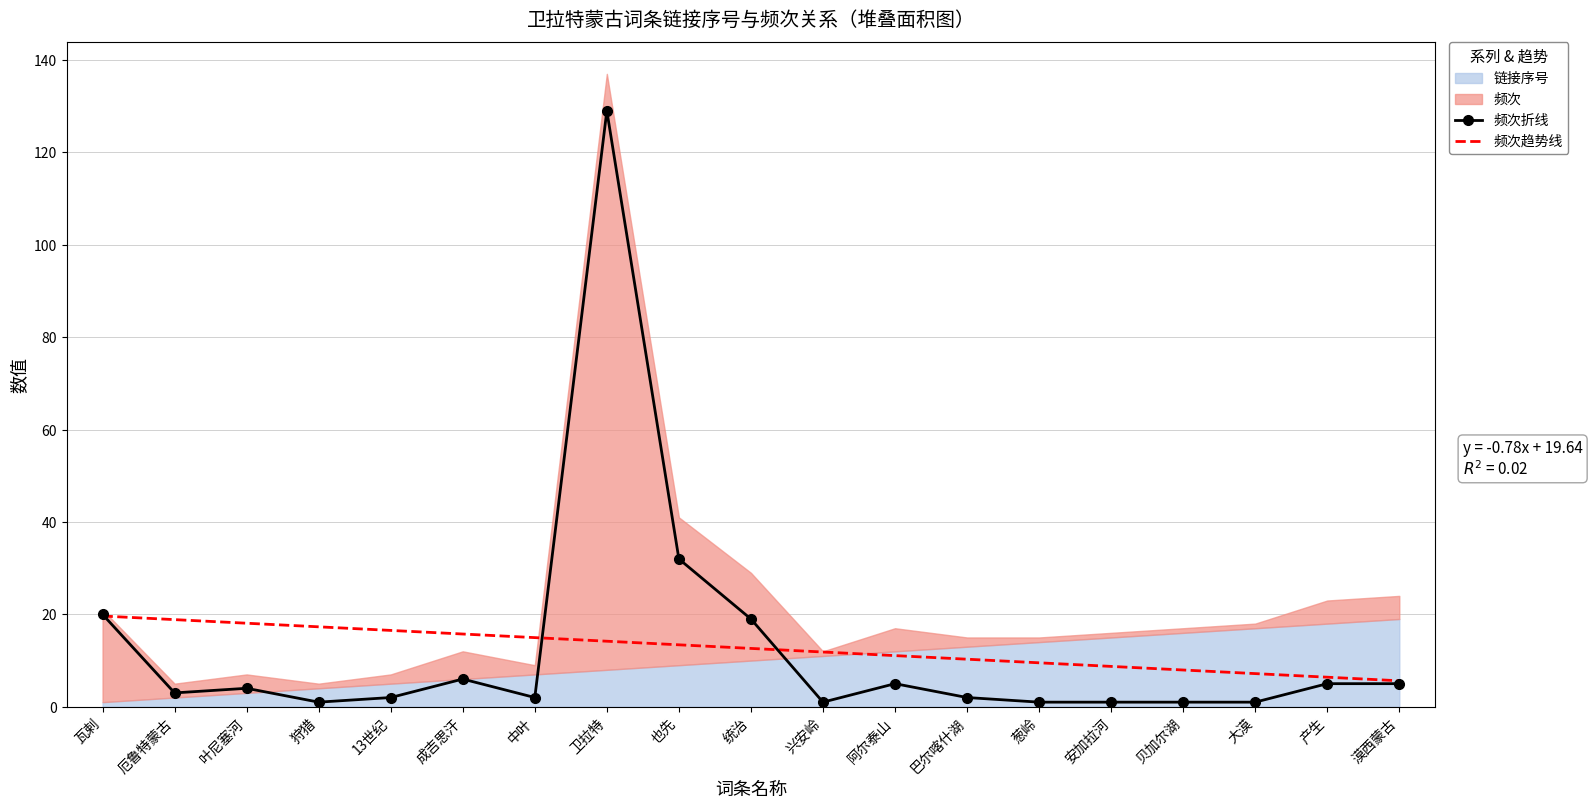

What is the difference between the second highest and minimum values in the 频次趋势线 series?

13.2